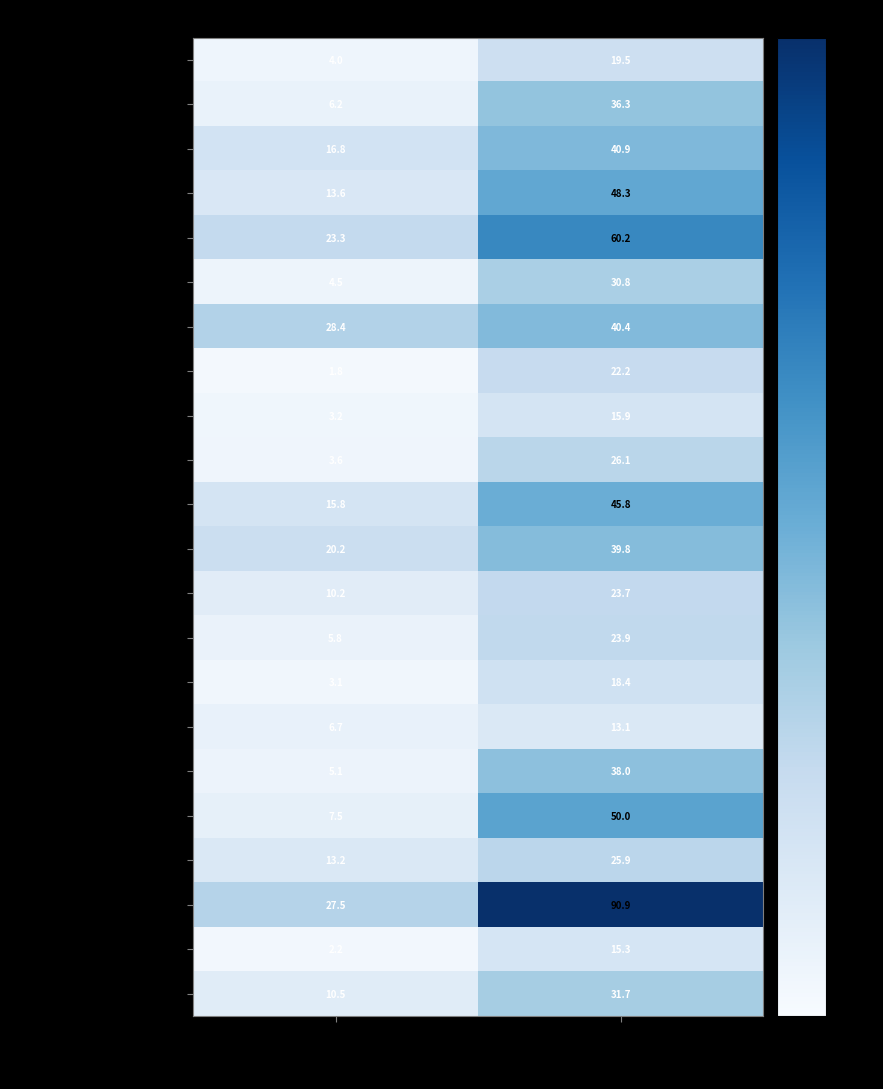

Which series has the largest total across all categories?

SLEEP MEDICINE